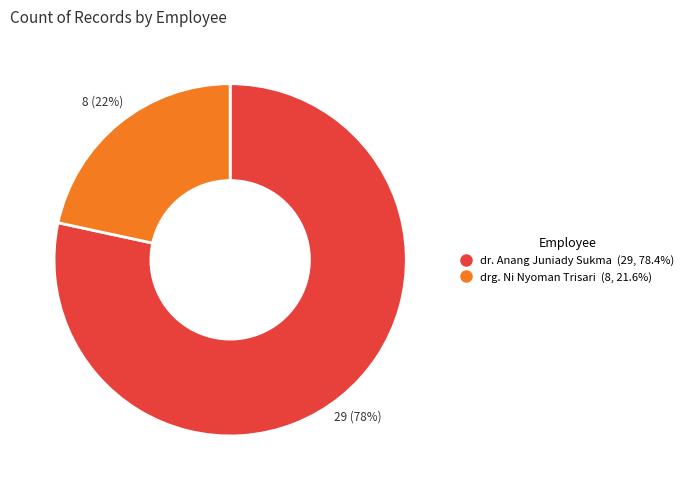

Which category accounts for the majority?

dr. Anang Juniady Sukma